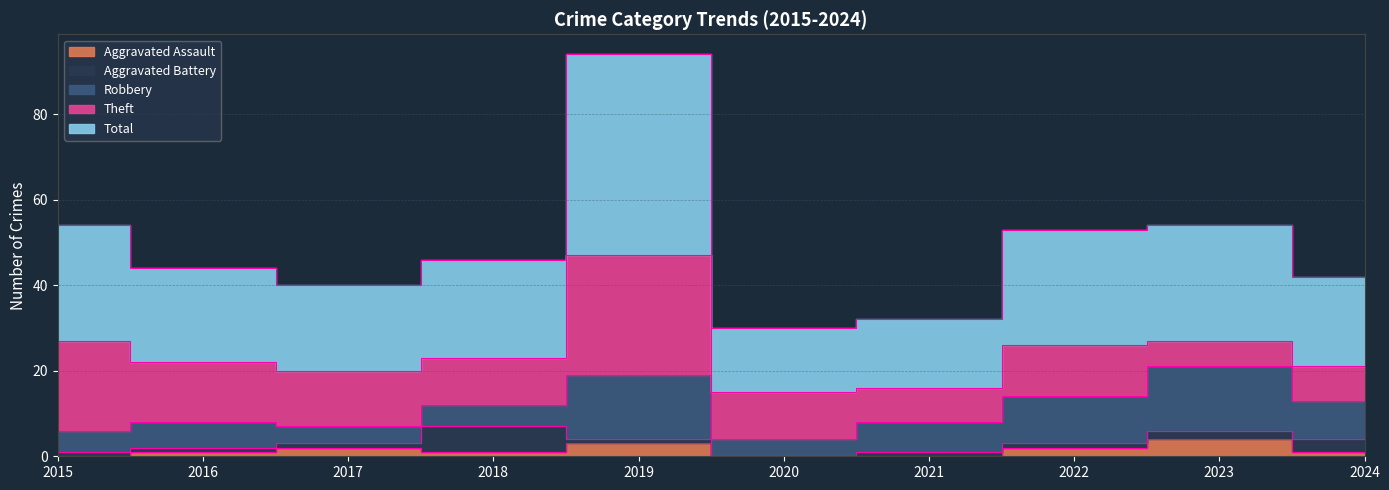

Count the number of data series in this chart.

5